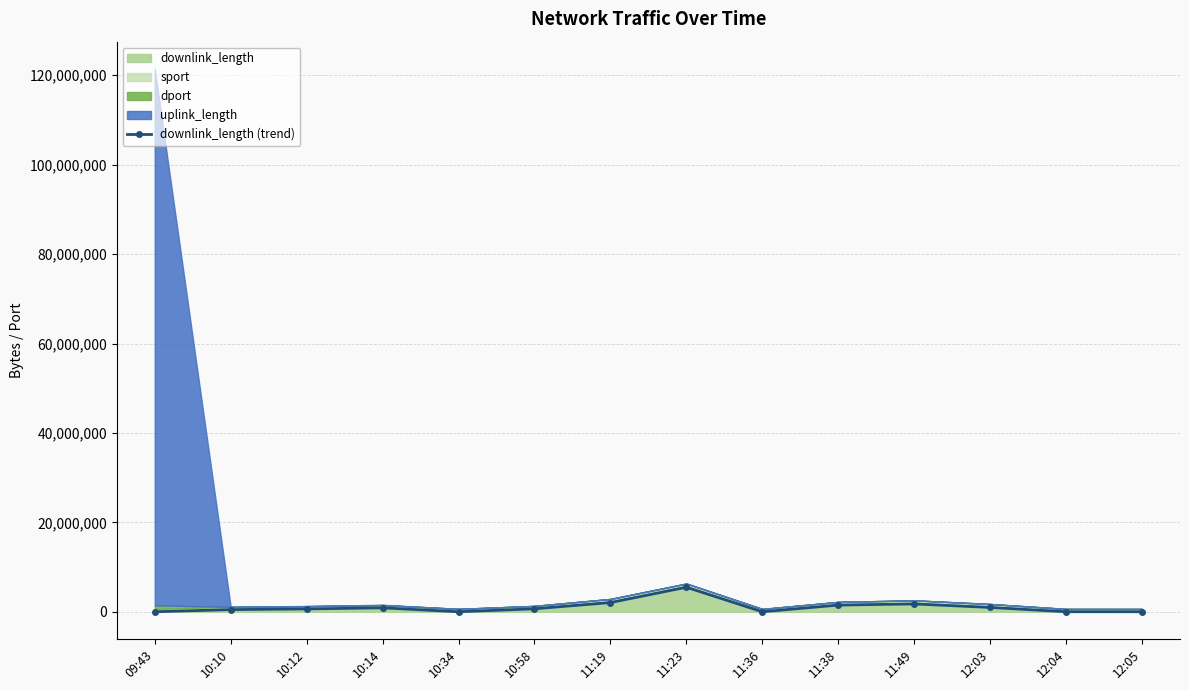

What is the minimum value shown in the chart?

392